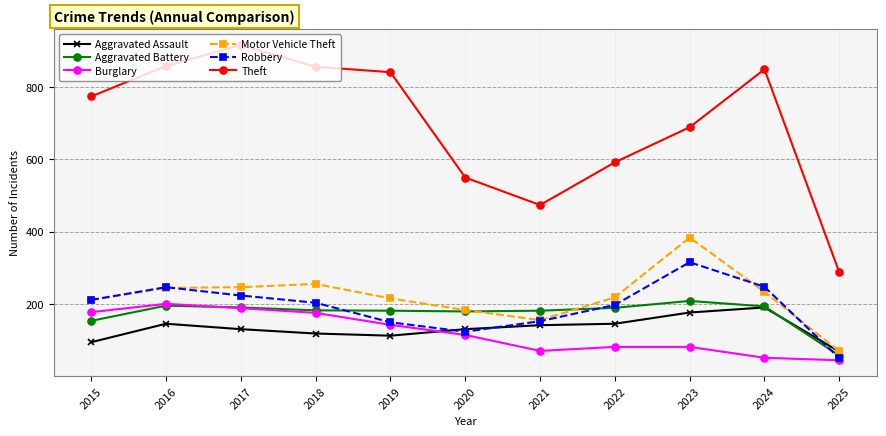

Rank the series by their maximum value, from lowest to highest.

Aggravated Assault, Burglary, Aggravated Battery, Robbery, Motor Vehicle Theft, Theft